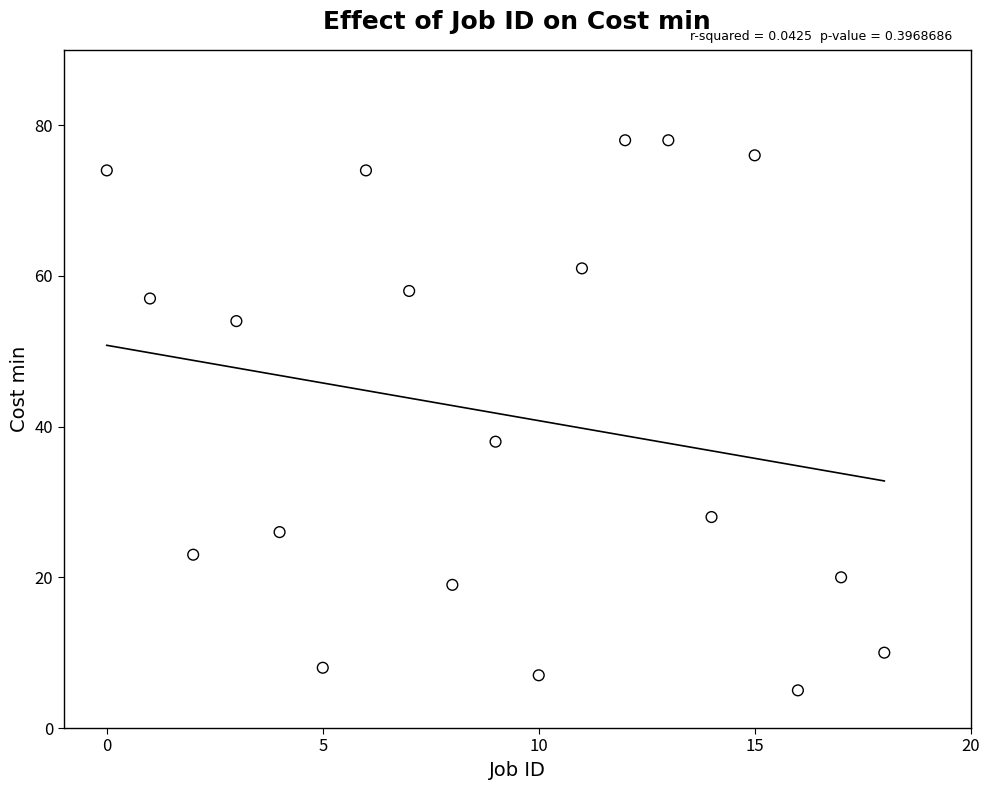

What Y value in the scatter plot is closest to 41?

38